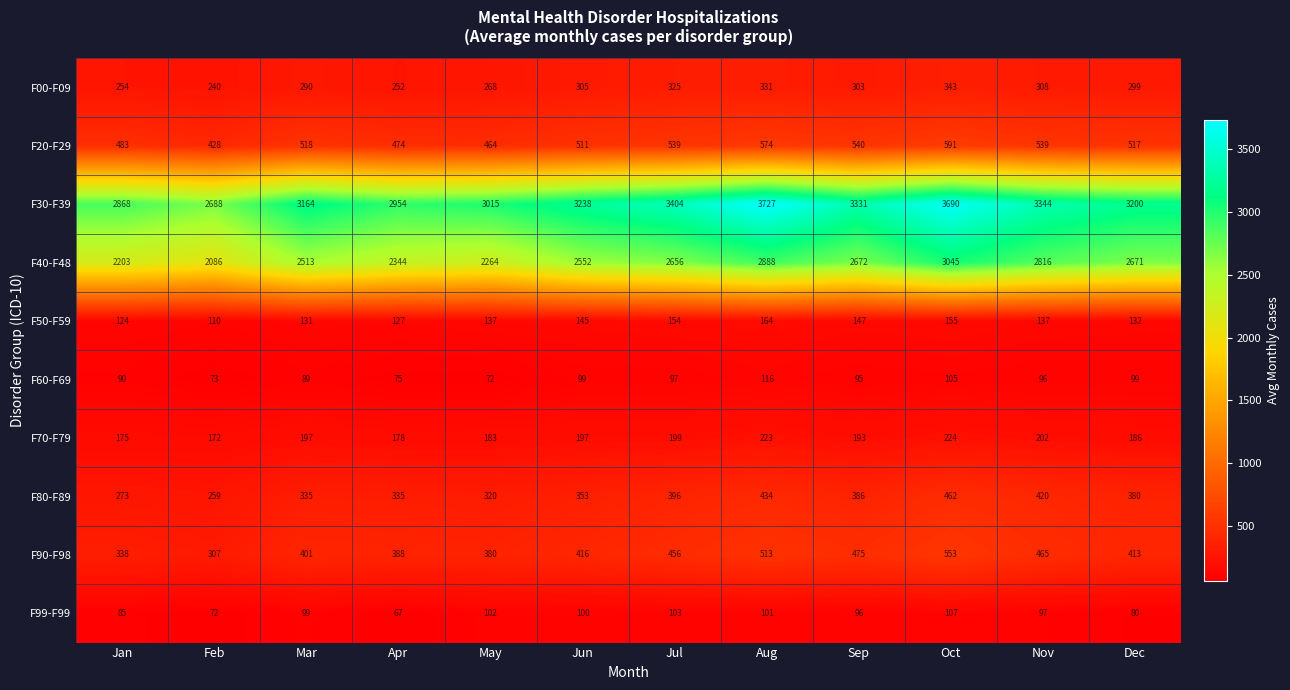

The value of F30-F39 at Jul is 3404. True or false?

True